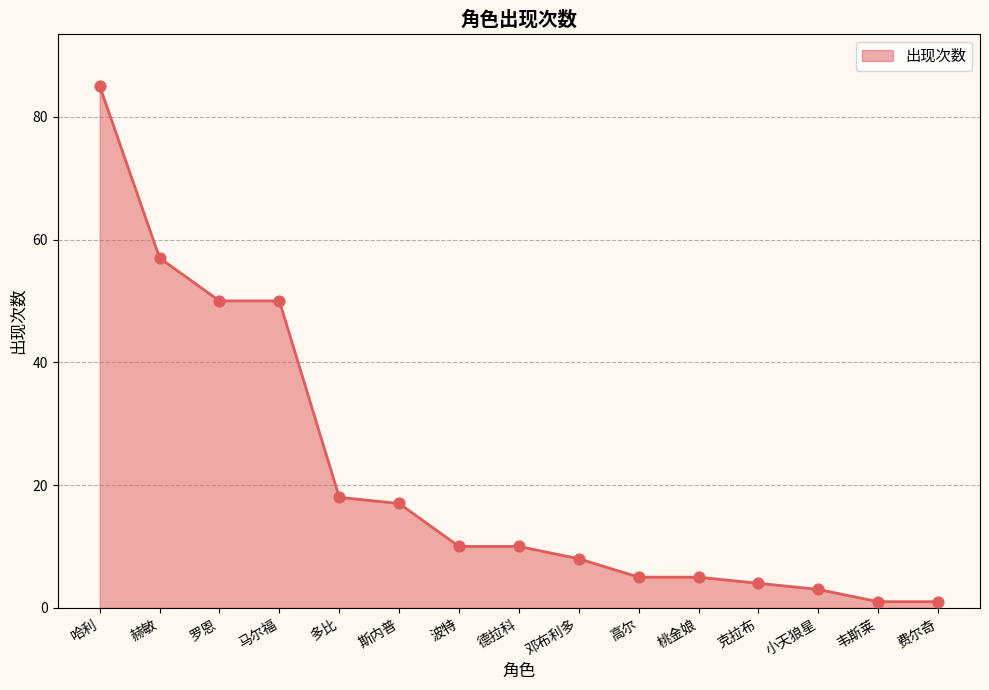

Approximately how many times larger is the value at 费尔奇 compared to 斯内普?

0.1